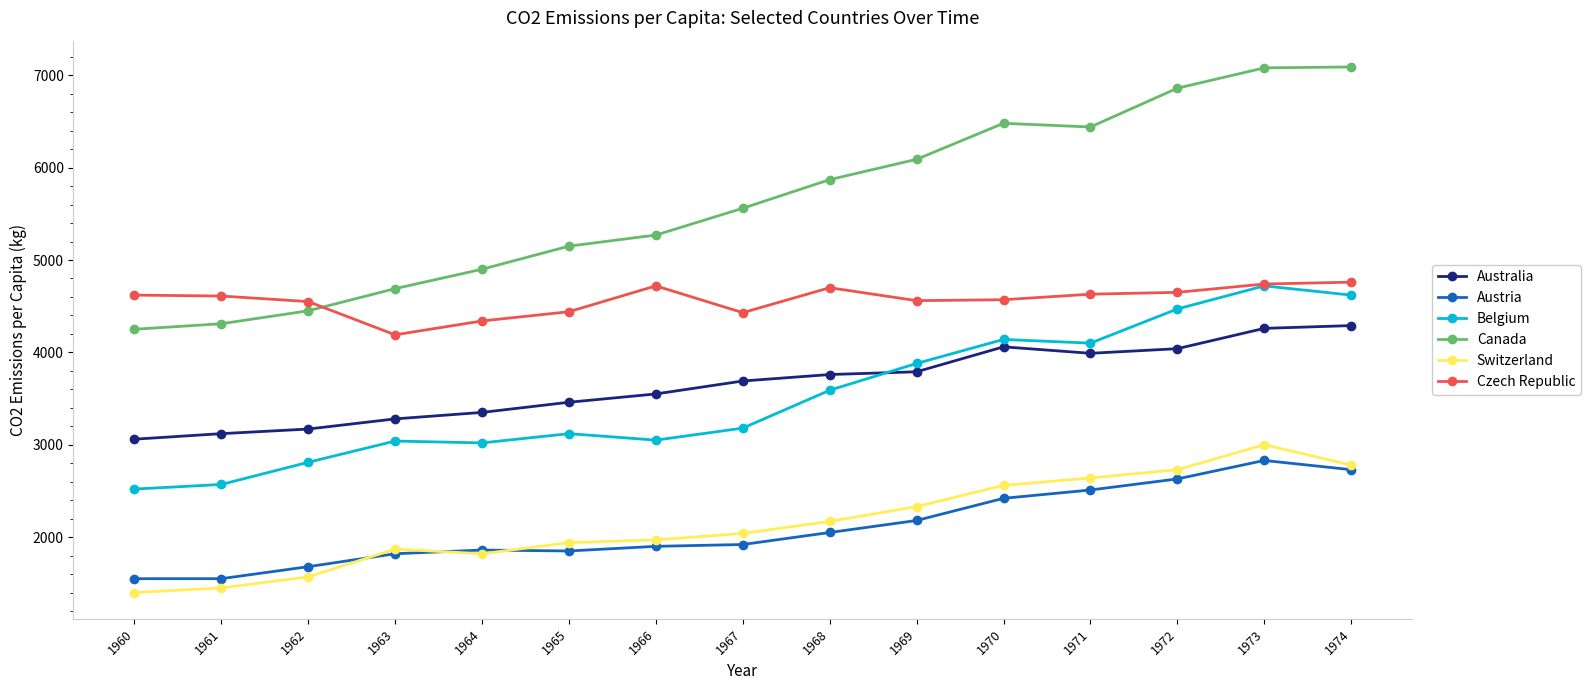

Which series has the largest range (max minus min)?

Canada